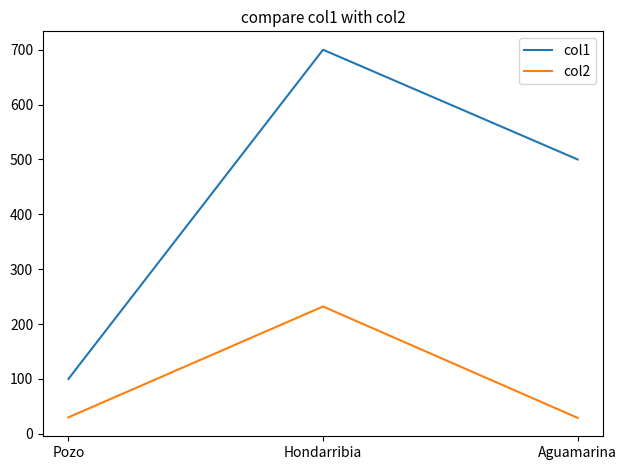

What value does the col1 series have at Aguamarina?

500